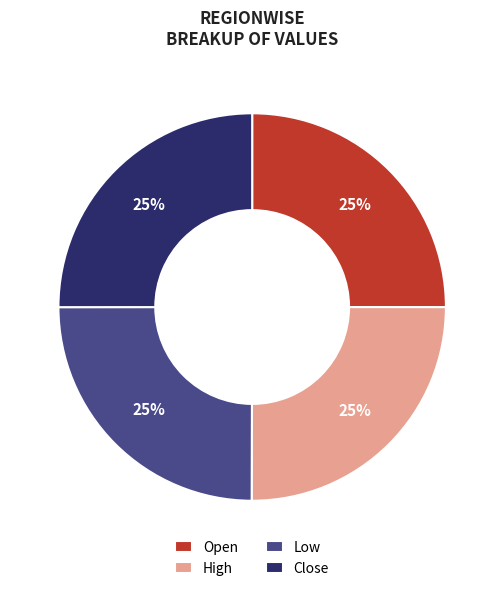

To the nearest percent, what is the average slice percentage?

25%